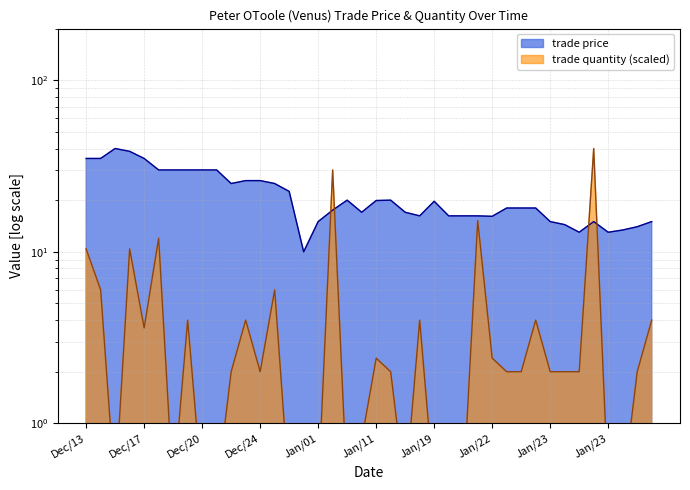

At how many categories does at least one series exceed 37?

3